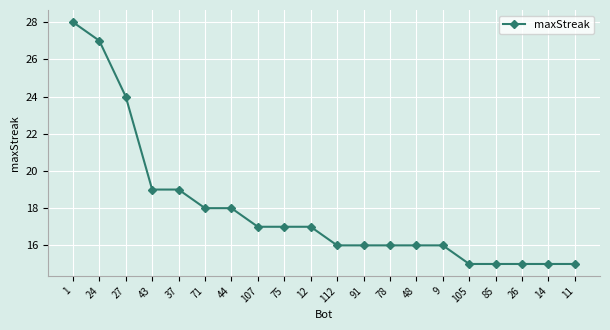

What position from the left is 112?

11